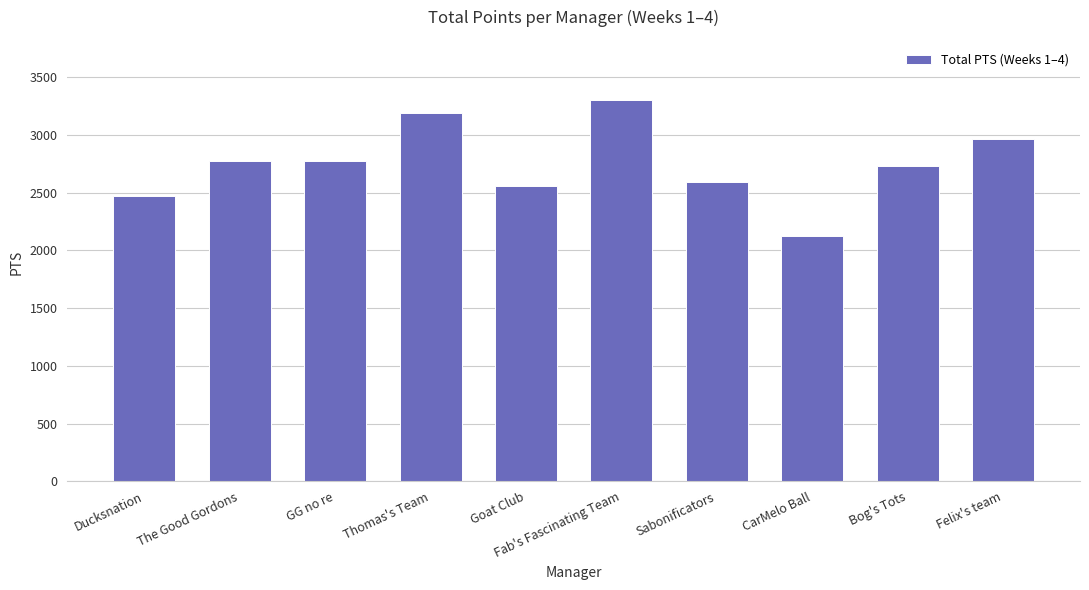

What is the approximate value at Sabonificators, to the nearest 50?

2600